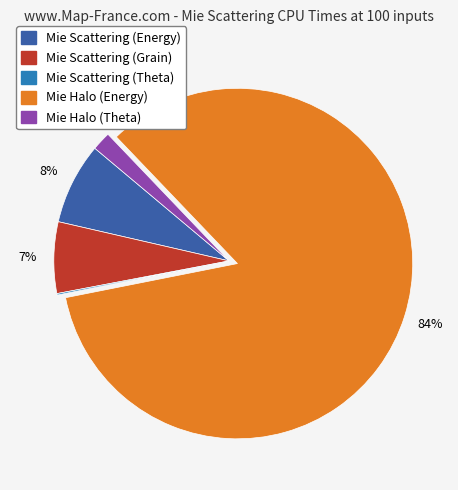

Which slice represents more than half of the pie?

Mie Halo (Energy)